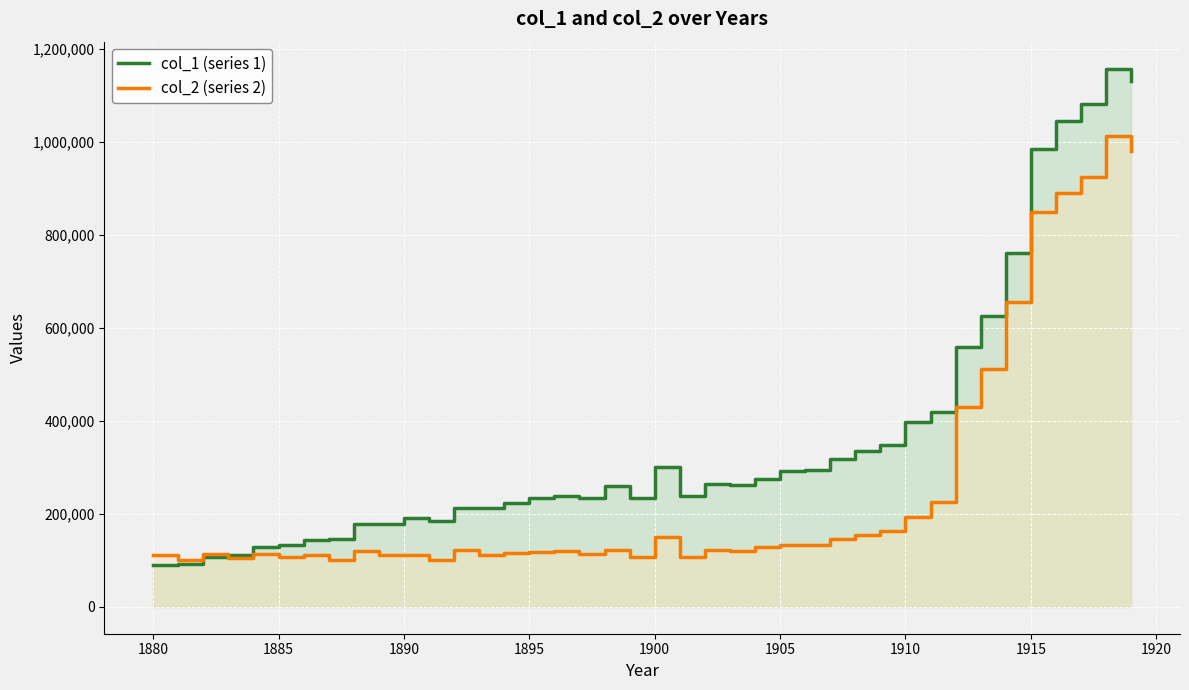

What is the value of the col_2 (series 2) point at the 18th from the left?

112758